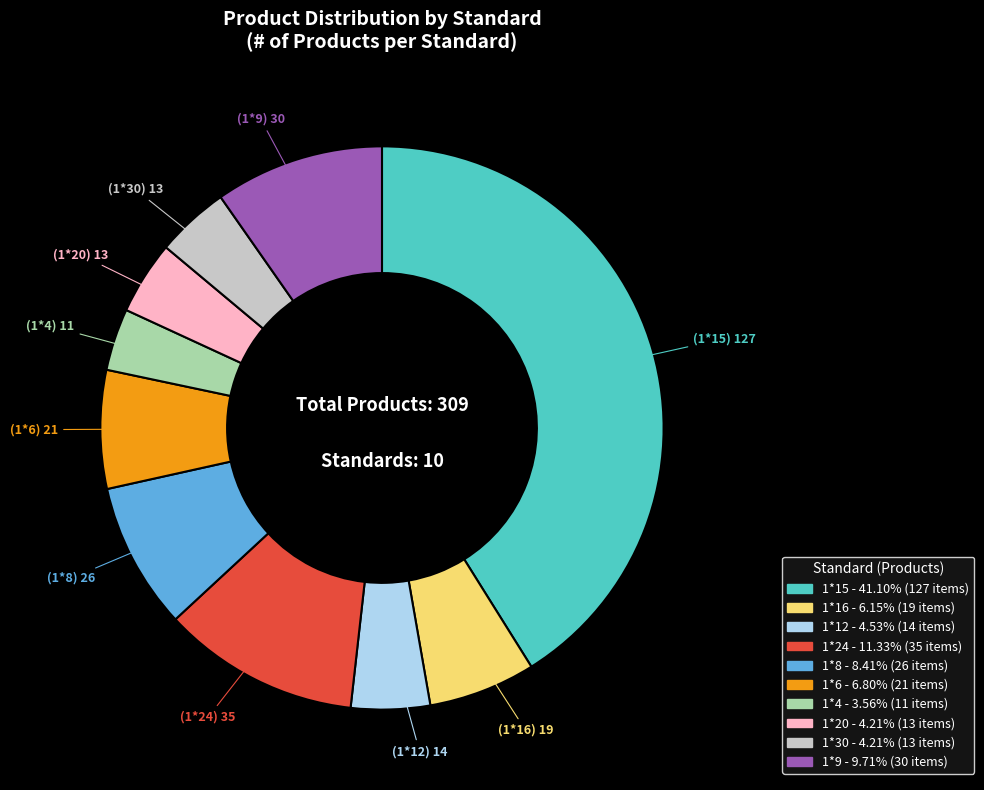

Do 1*20 and 1*6 together represent more than half of the pie?

No